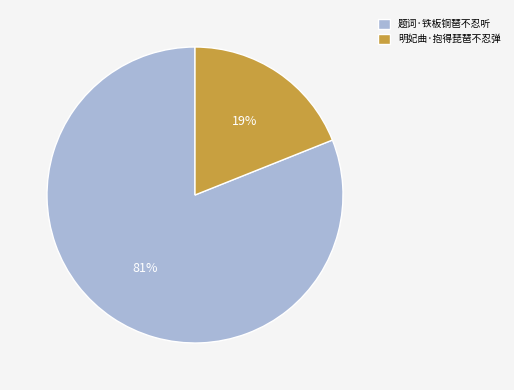

Is 明妃曲·抱得琵琶不忍弹 the majority of the pie?

No